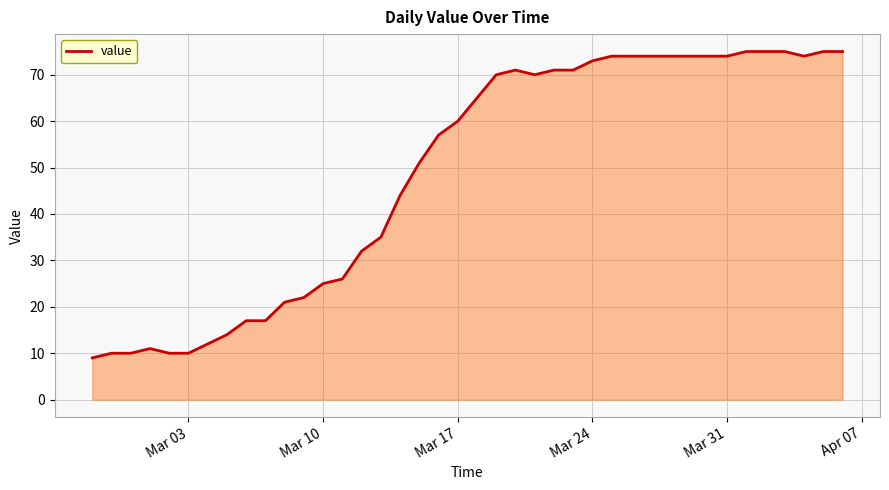

What is the smallest value displayed?

9